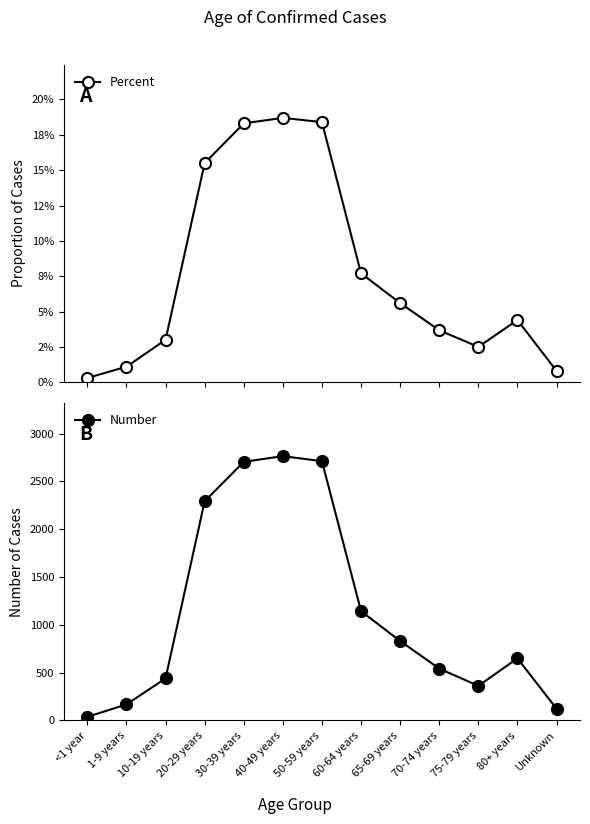

True or false: Percent and Number cross at least once.

False